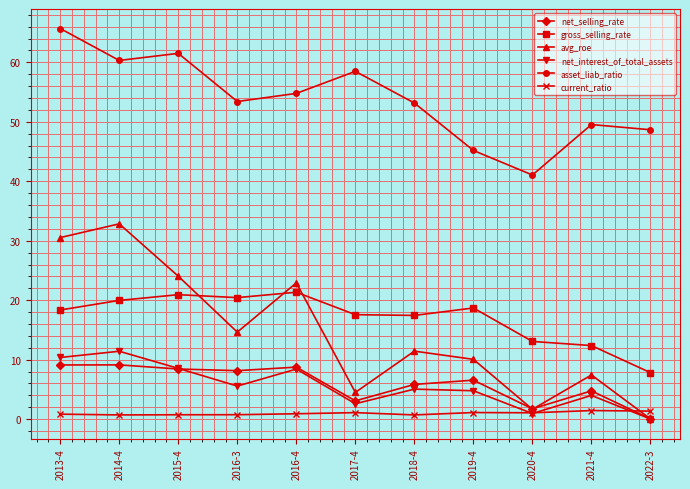

Rank the series at 2021-4 from highest to lowest value.

asset_liab_ratio, gross_selling_rate, avg_roe, net_selling_rate, net_interest_of_total_assets, current_ratio